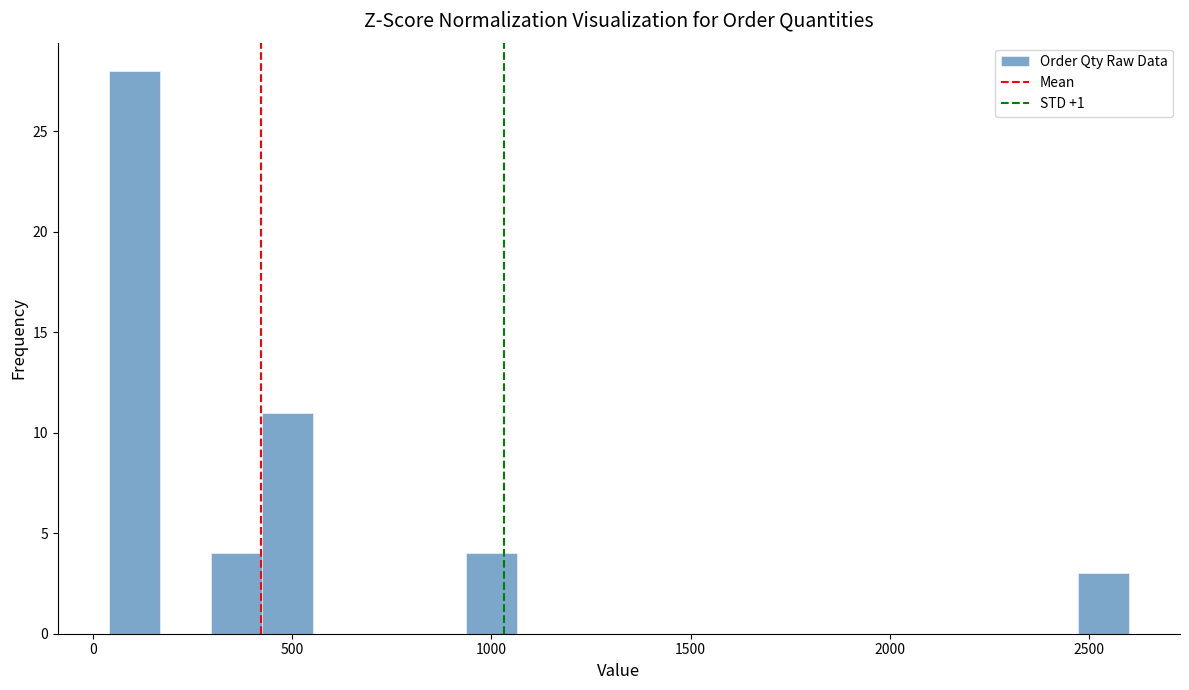

Around what value on the x-axis is the tallest bar? Give the approximate position of its centre, as read against the axis.

100